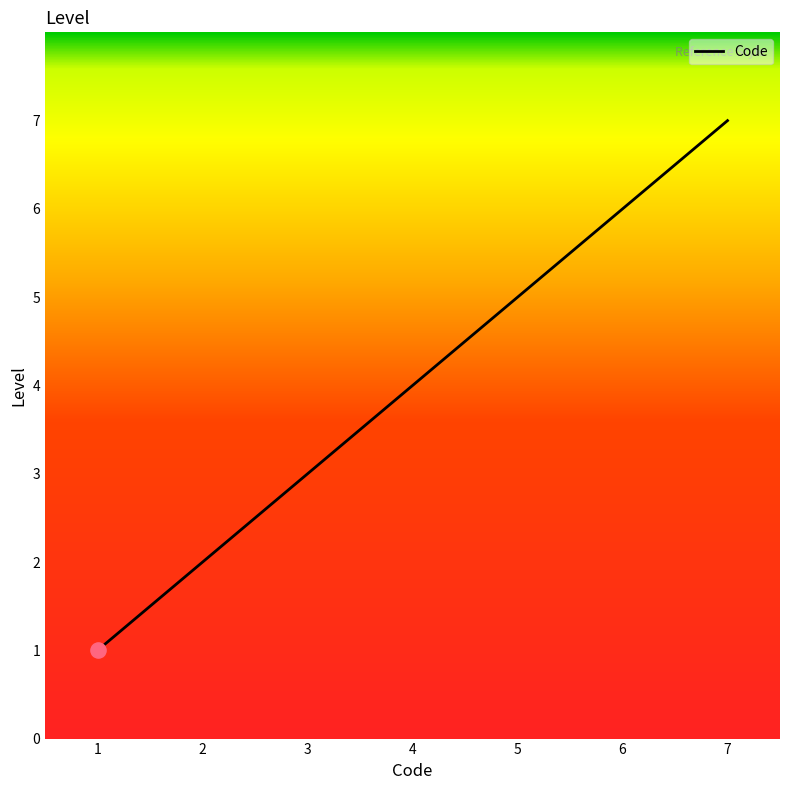

Approximately how many times larger is the value at 4 compared to 3?

1.3